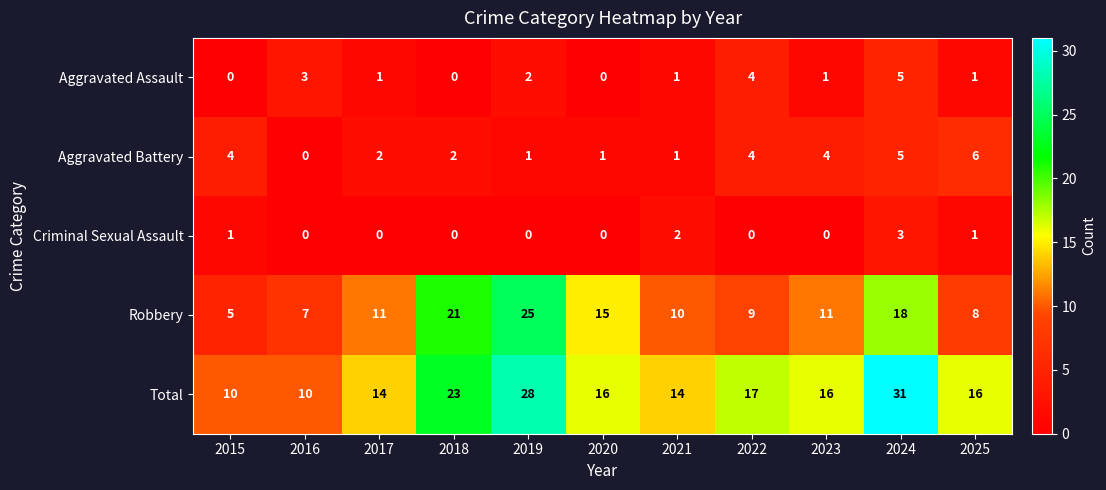

Which series changed the most between 2016 and 2023?

Total